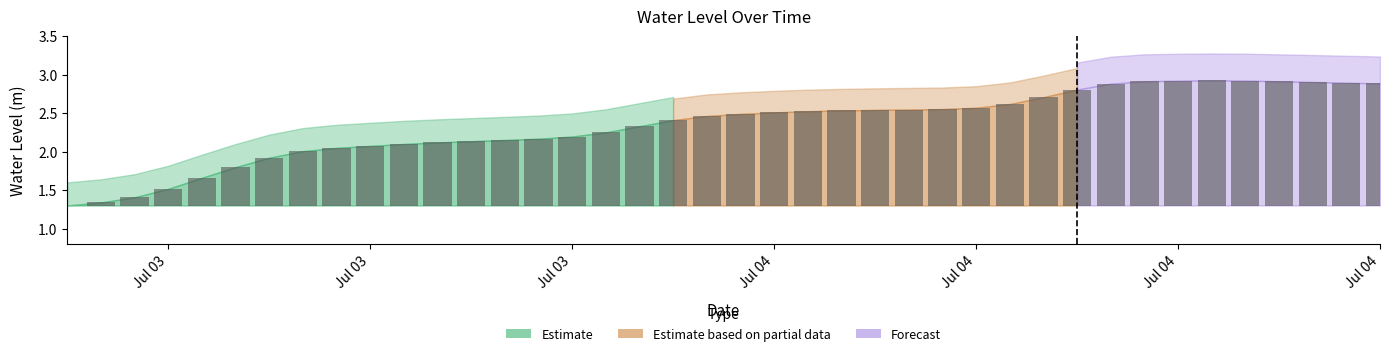

List the labels in order of value, smallest first.

2024-07-03 06:00:00, 2024-07-03 07:00:00, 2024-07-03 08:00:00, 2024-07-03 09:00:00, 2024-07-03 10:00:00, 2024-07-03 11:00:00, 2024-07-03 12:00:00, 2024-07-03 13:00:00, 2024-07-03 14:00:00, 2024-07-03 15:00:00, 2024-07-03 16:00:00, 2024-07-03 17:00:00, 2024-07-03 18:00:00, 2024-07-03 19:00:00, 2024-07-03 20:00:00, 2024-07-03 21:00:00, 2024-07-03 22:00:00, 2024-07-03 23:00:00, 2024-07-04 00:00:00, 2024-07-04 01:00:00, 2024-07-04 02:00:00, 2024-07-04 03:00:00, 2024-07-04 04:00:00, 2024-07-04 05:00:00, 2024-07-04 06:00:00, 2024-07-04 07:00:00, 2024-07-04 08:00:00, 2024-07-04 09:00:00, 2024-07-04 10:00:00, 2024-07-04 11:00:00, 2024-07-04 12:00:00, 2024-07-04 13:00:00, 2024-07-04 21:00:00, 2024-07-04 20:00:00, 2024-07-04 19:00:00, 2024-07-04 18:00:00, 2024-07-04 14:00:00, 2024-07-04 15:00:00, 2024-07-04 17:00:00, 2024-07-04 16:00:00